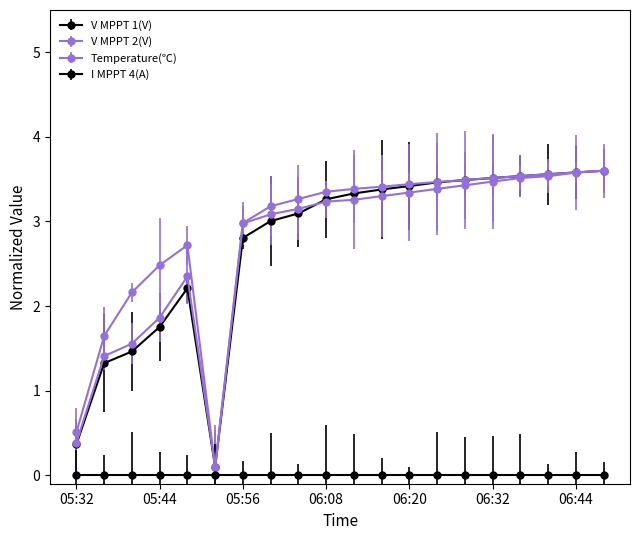

How many distinct data groups are displayed?

4